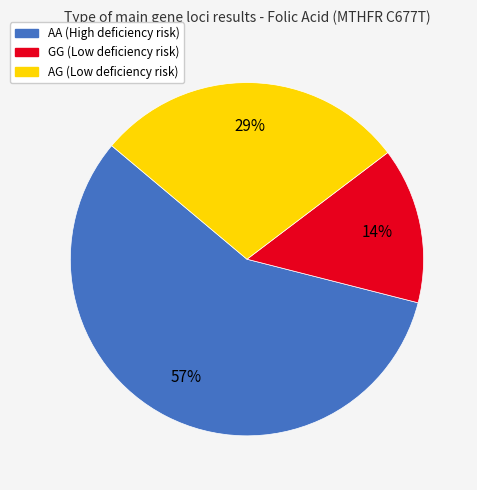

Which slice is the largest?

AA